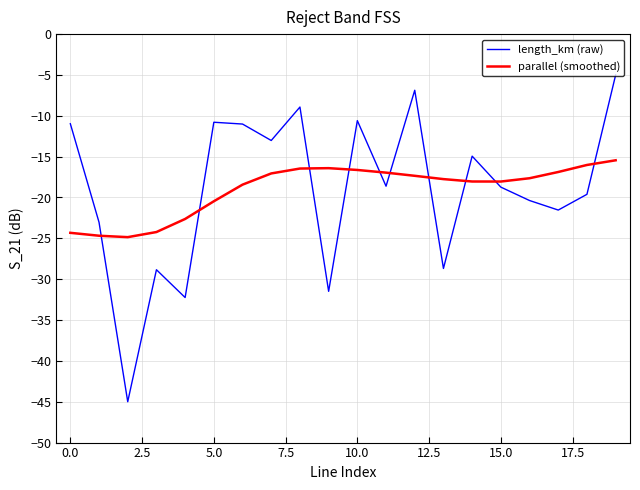

Which series ends up on top after the final intersection of length_km (raw) and parallel (smoothed)?

length_km (raw)